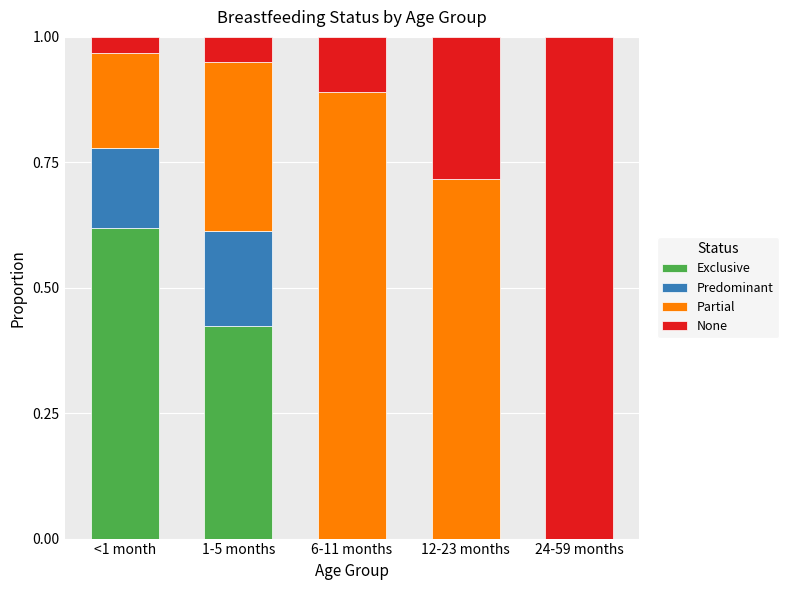

What is the total value across all series at 6-11 months?

1.0